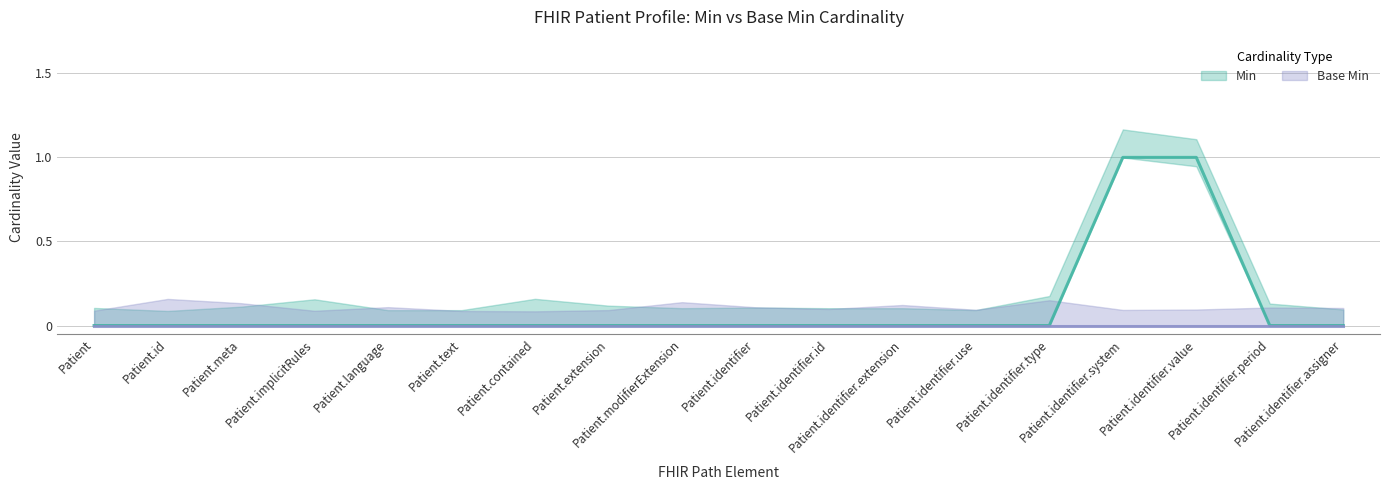

List the labels in order of value, smallest first.

Patient, Patient.id, Patient.meta, Patient.implicitRules, Patient.language, Patient.text, Patient.contained, Patient.extension, Patient.modifierExtension, Patient.identifier, Patient.identifier.id, Patient.identifier.extension, Patient.identifier.use, Patient.identifier.type, Patient.identifier.period, Patient.identifier.assigner, Patient.identifier.system, Patient.identifier.value